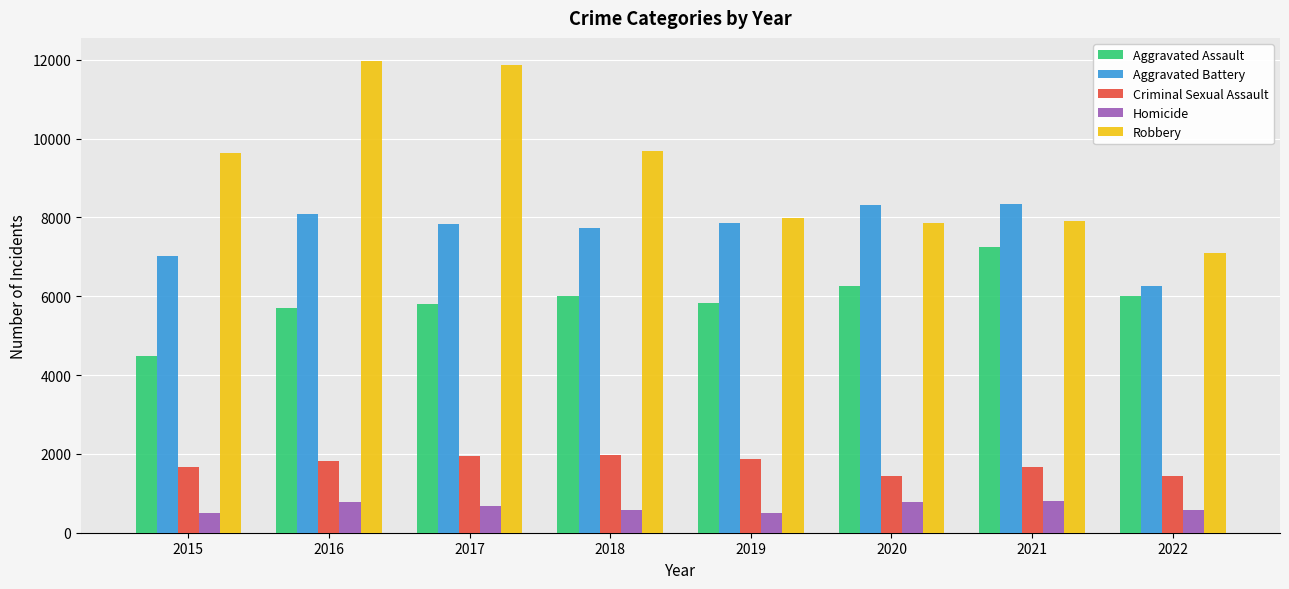

Is it true that Criminal Sexual Assault equals 2856 at 2015?

False